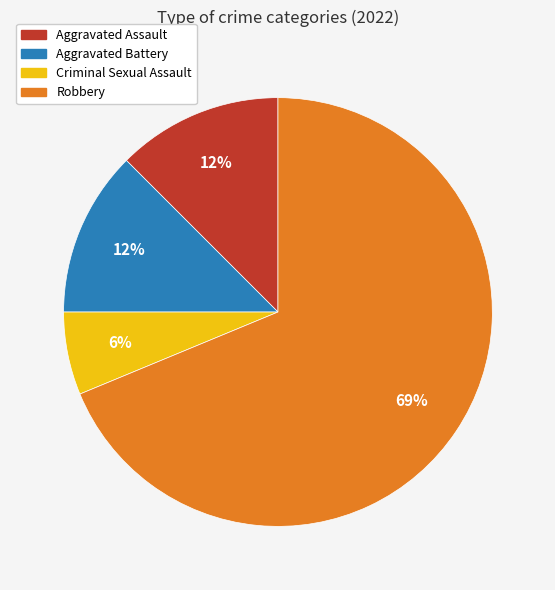

Combined, do Criminal Sexual Assault and Aggravated Assault account for over 50%?

No